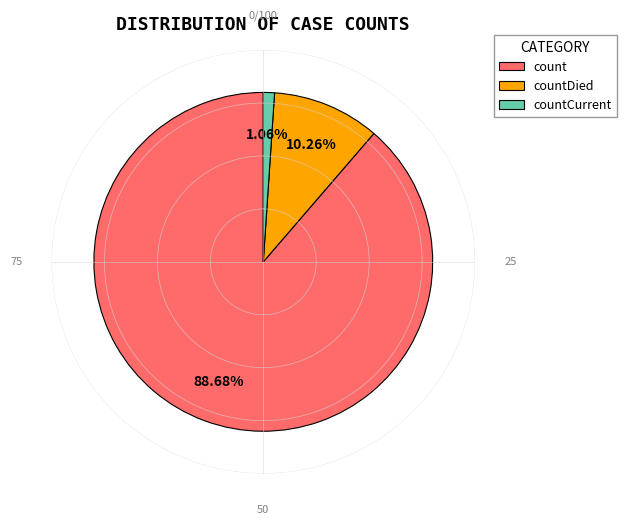

True or false: count accounts for 89% of the total.

True